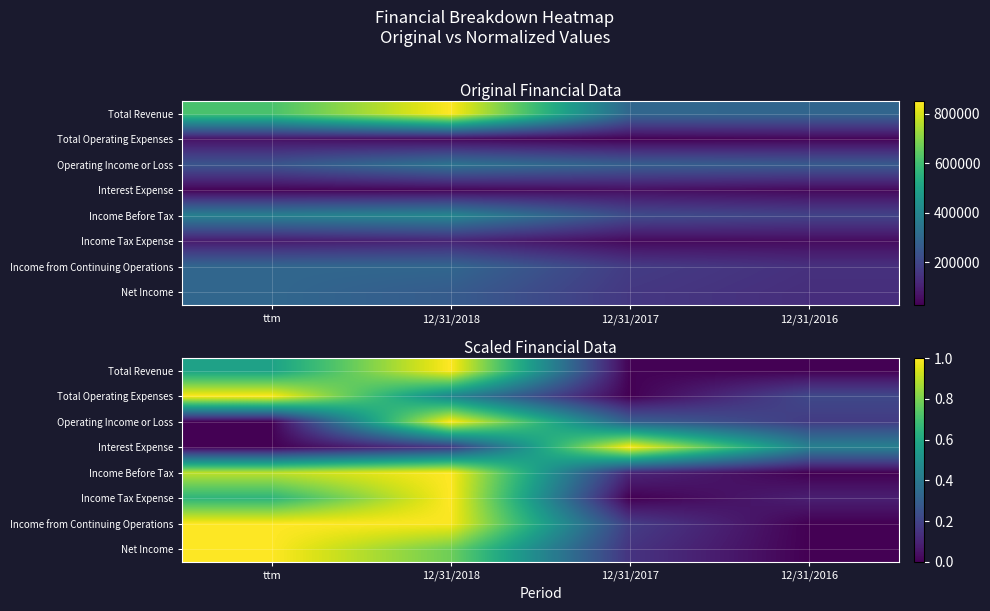

What is the greatest value displayed?

1.0